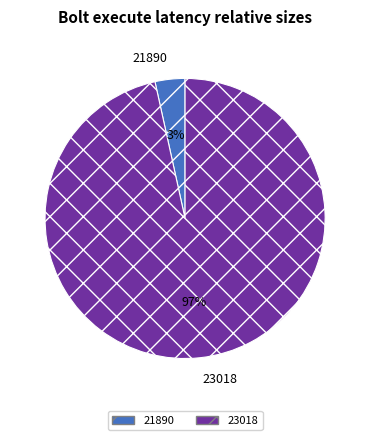

Does 23018 represent more than half of the total?

Yes